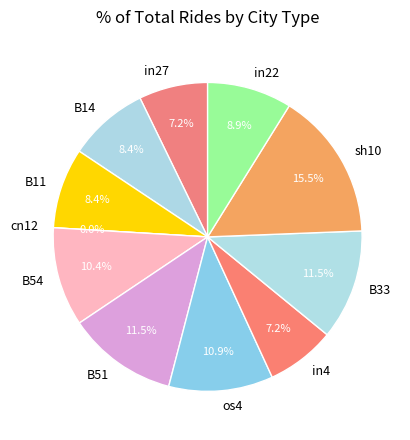

Is the sum of B33 and cn12 greater than half?

No